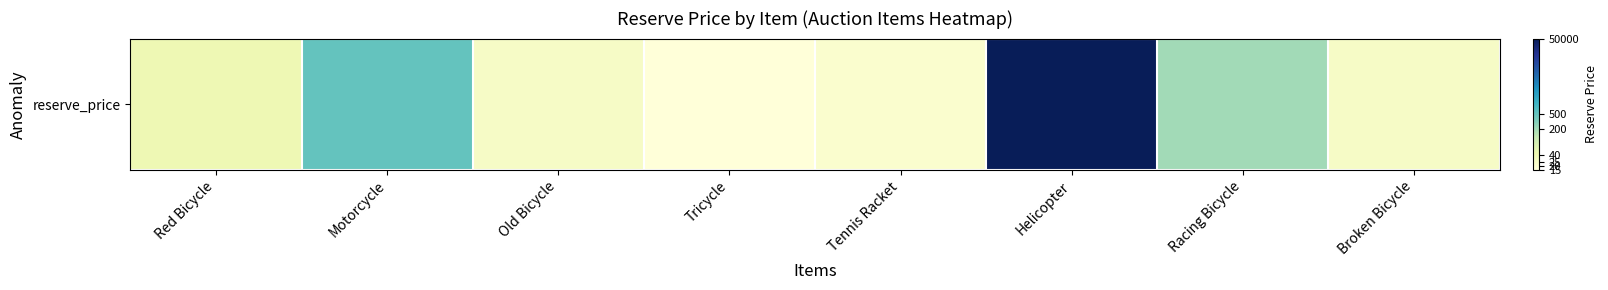

Reading left to right, transcribe all the data shown in this chart.

Red Bicycle=3.7	Motorcycle=6.2	Old Bicycle=3.3	Tricycle=2.8	Tennis Racket=3.0	Helicopter=10.8	Racing Bicycle=5.3	Broken Bicycle=3.3